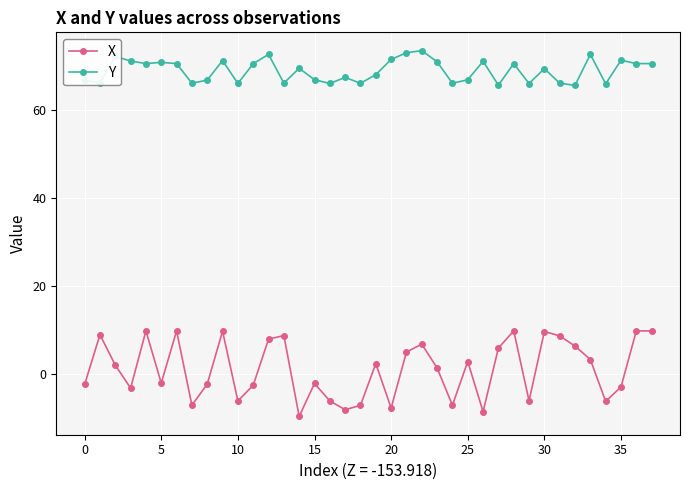

True or false: Y and X intersect in this chart.

False